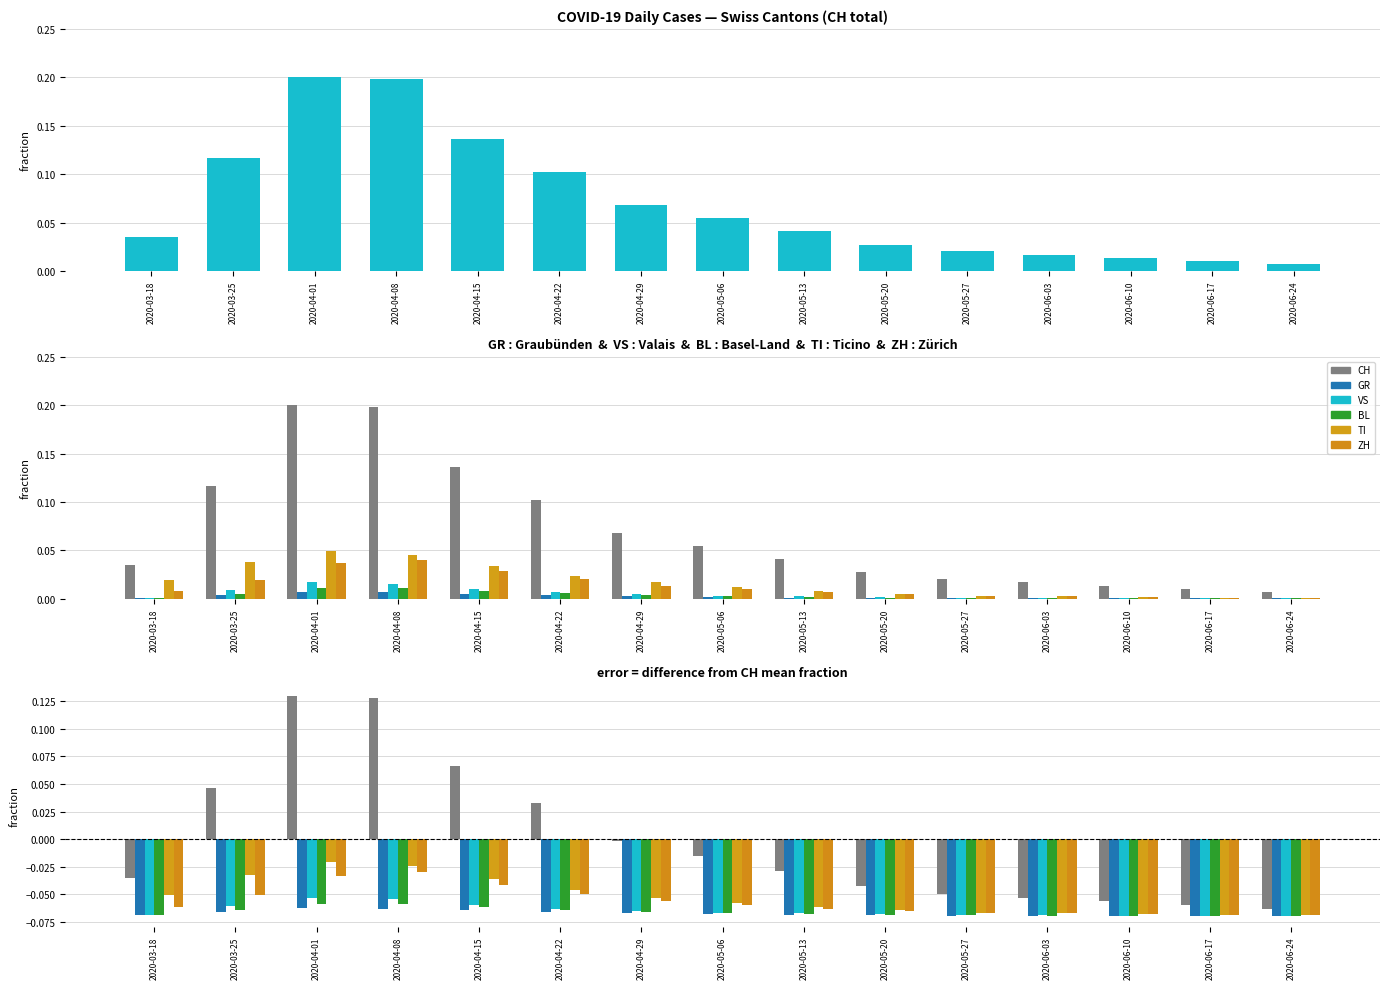

What is the sum of all GR values?

-1.0